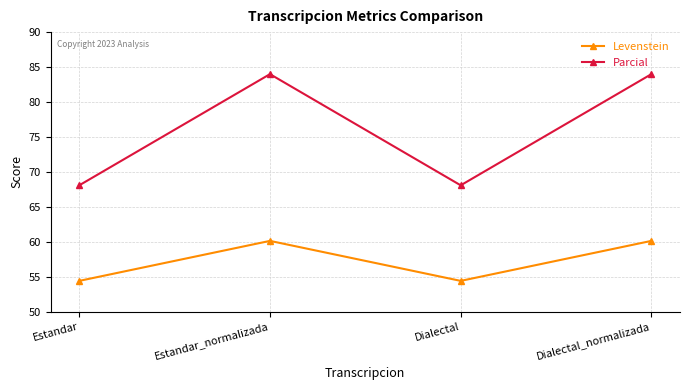

What is the label of the 1st point from the right?

Dialectal_normalizada